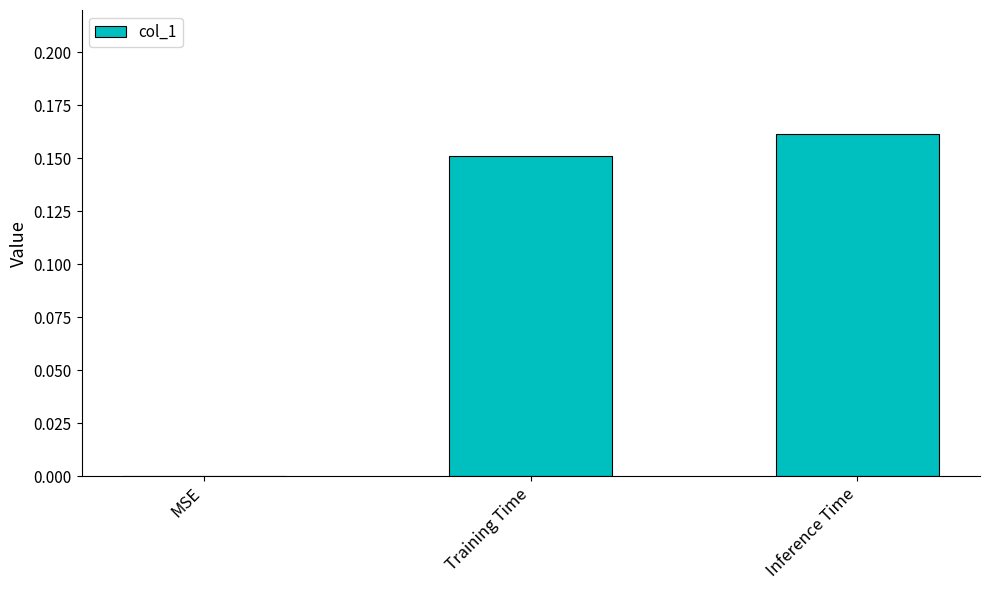

At which label is the value closest to 0?

MSE